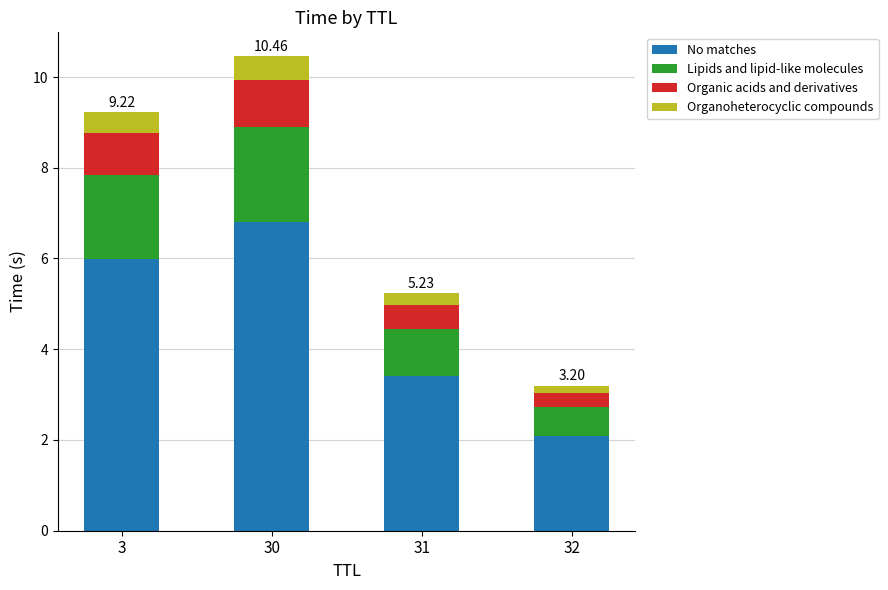

What is the sum of the No matches values at 31 and 3?

9.4